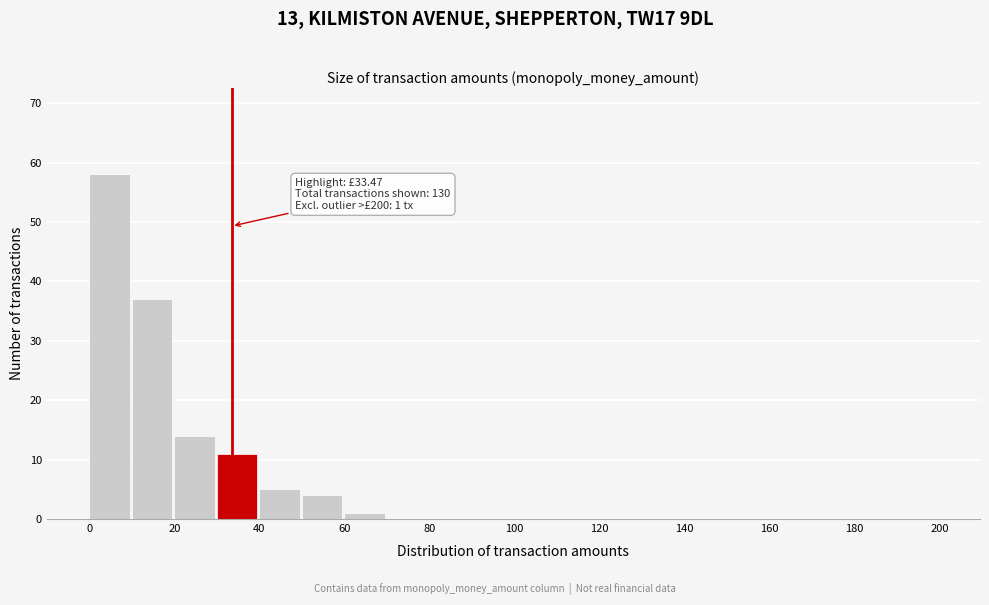

Over which range of the x-axis is the bar tallest?

0 to 10